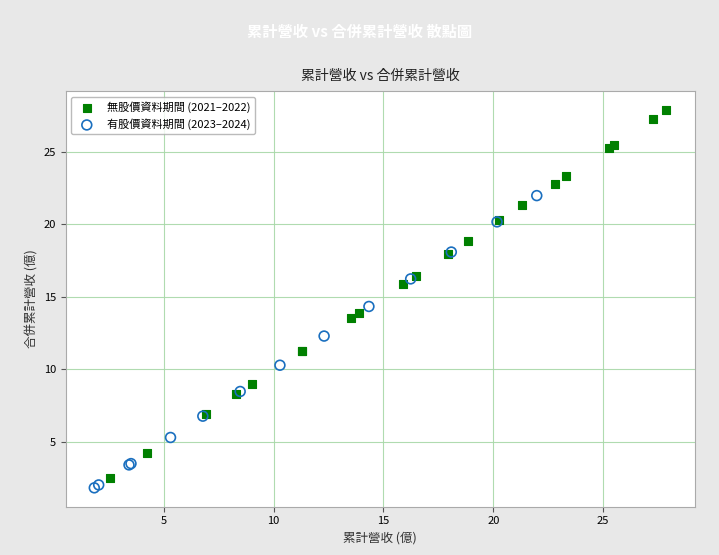

Which series reaches the maximum Y coordinate?

無股價資料期間 (2021–2022)